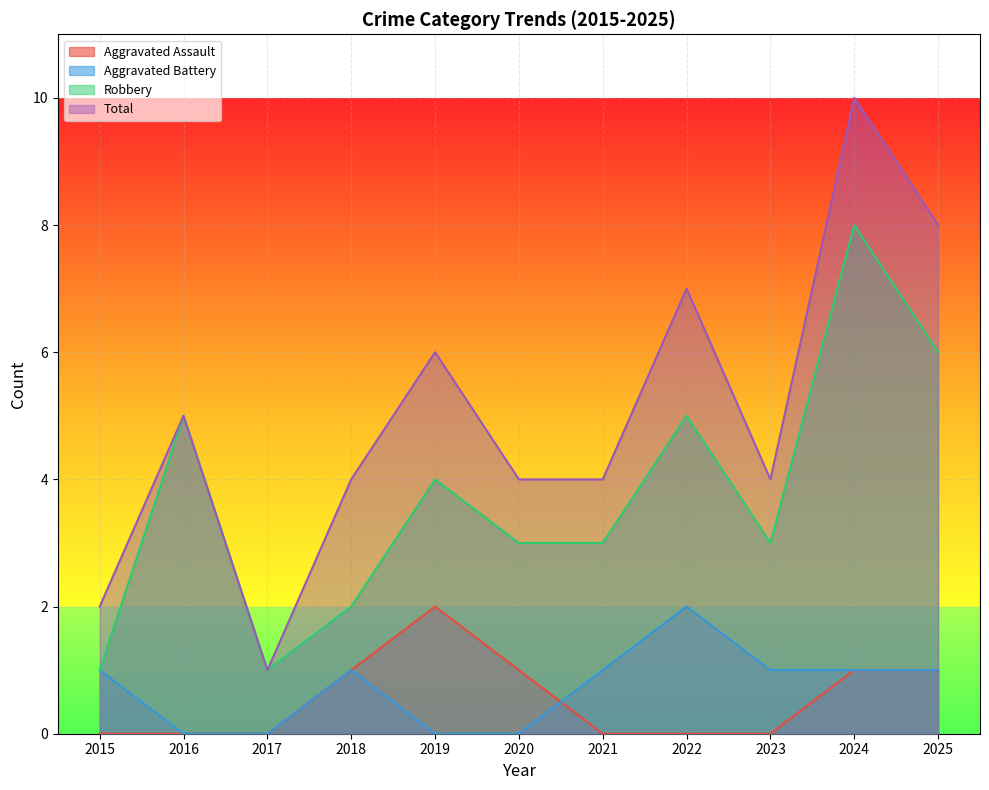

True or false: Total has more than 2 interior local peaks.

True